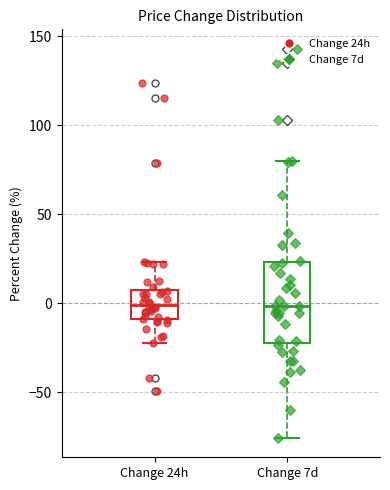

Where is the lower edge of the box for Change 24h on the y-axis? The values are not printed on the chart, so give them approximately, as read against the axis.

-10